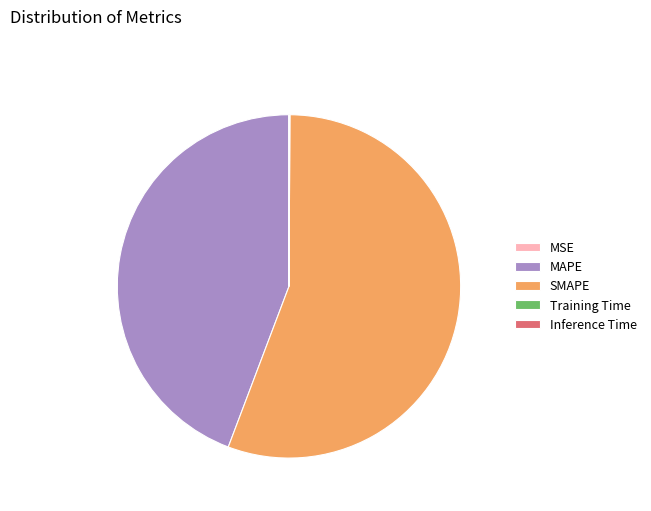

What is the majority slice?

SMAPE